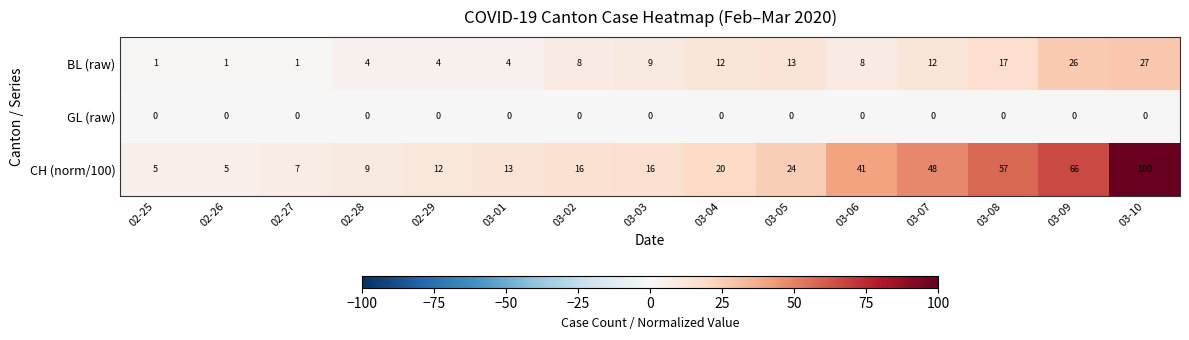

Rank the series at 02-26 from lowest to highest value.

GL (raw), BL (raw), CH (norm/100)